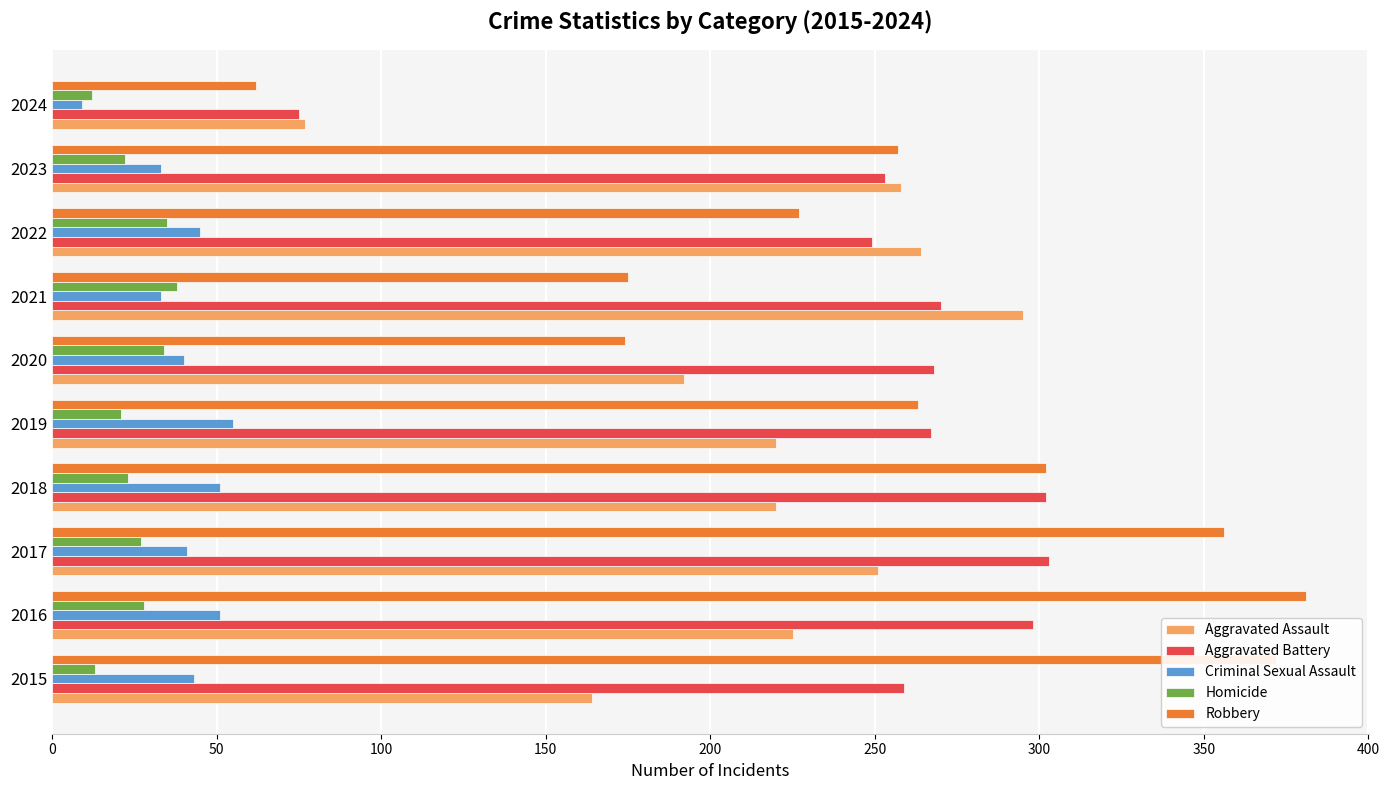

Between 2020 and 2024, which series saw the biggest shift?

Aggravated Battery